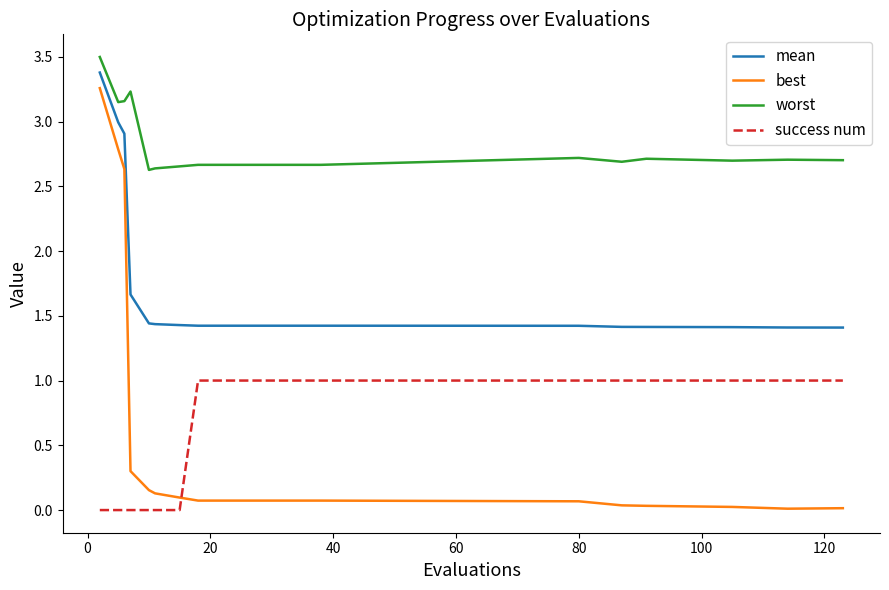

How many lines are shown in the chart?

4